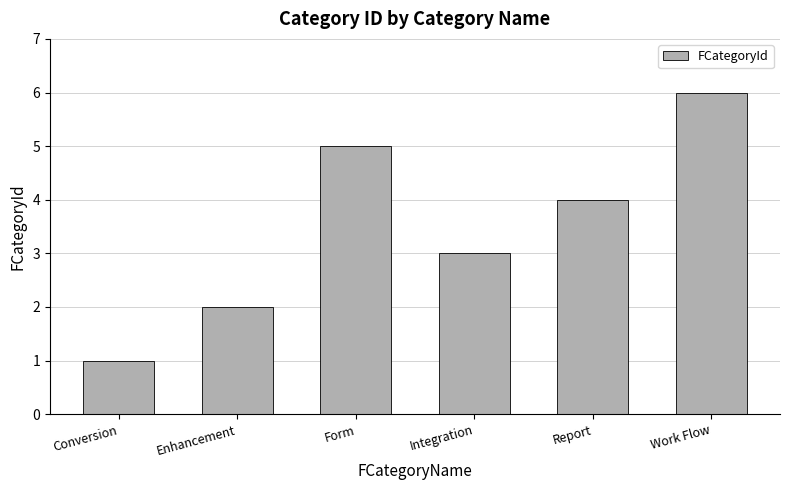

What is the label of the 6th bar from the right?

Conversion